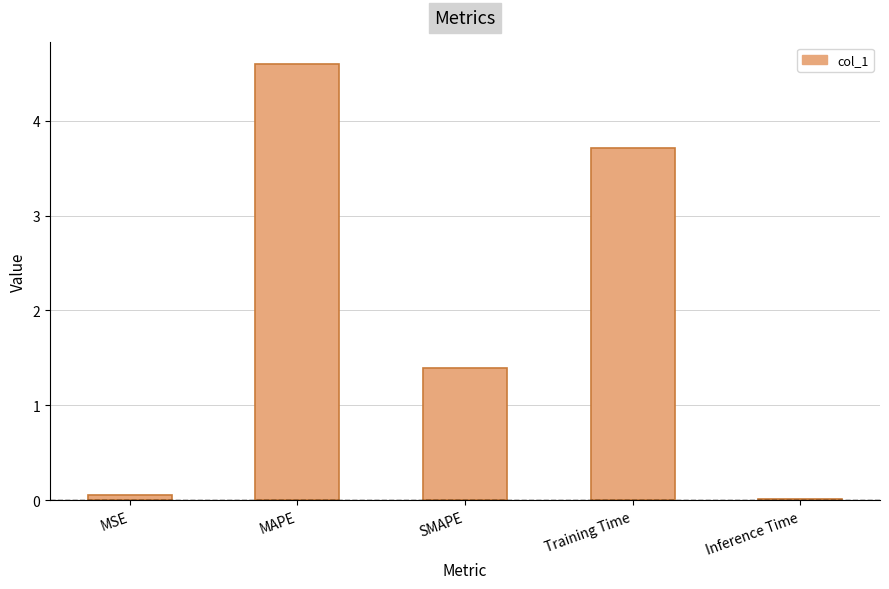

The value at SMAPE is 0.6. True or false?

False